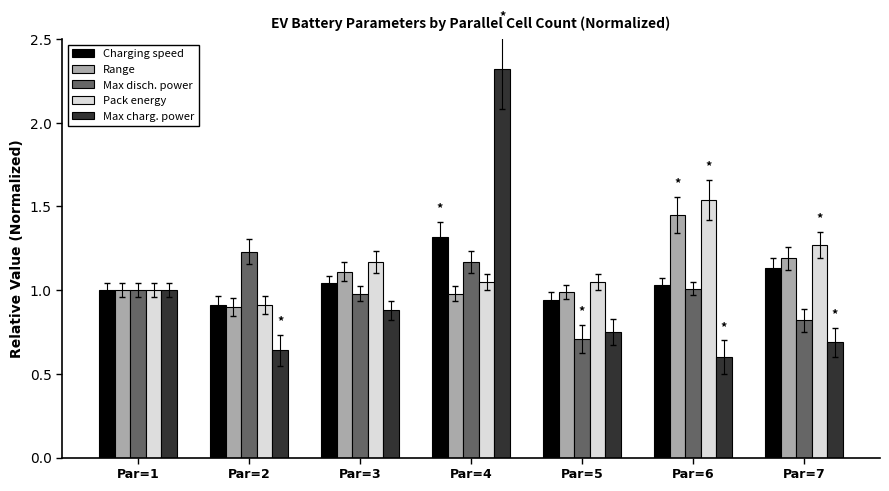

What is the sum of the Pack energy values at Par=5 and Par=7?

2.3